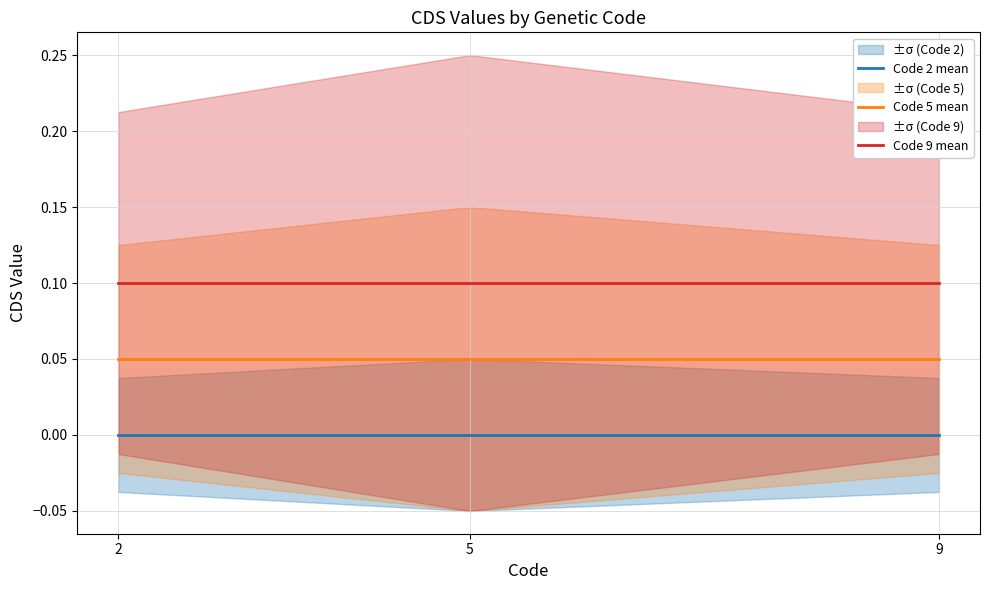

At how many categories does at least one series exceed 0?

3